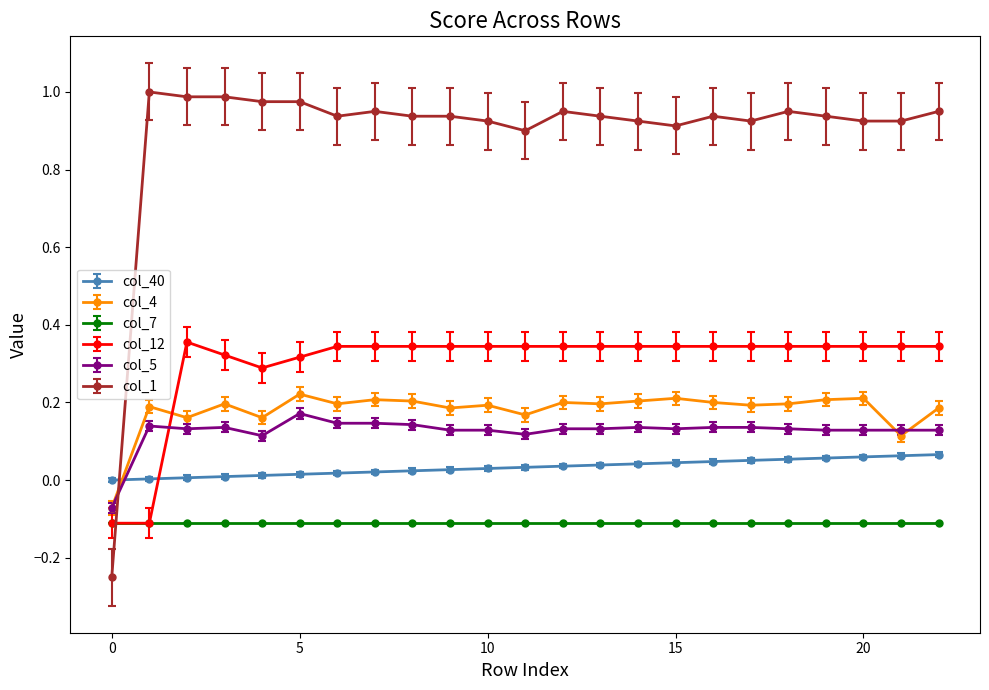

Which series ends up on top after the final intersection of col_5 and col_40?

col_5